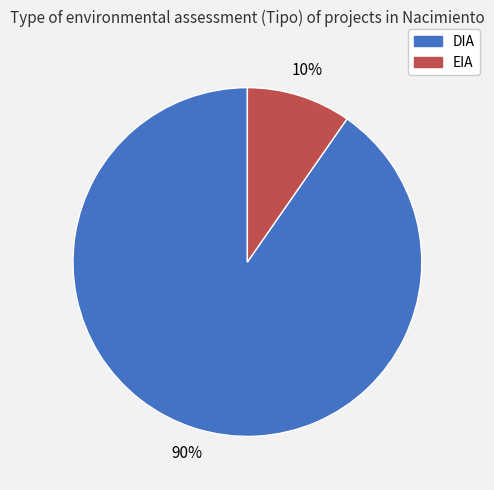

To the nearest percent, what percentage of the pie is DIA?

90%